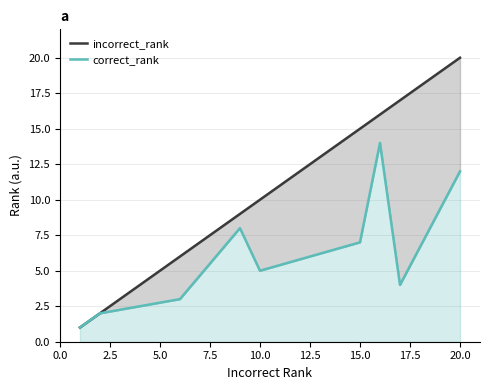

The correct_rank series shows 2 at 2.5. True or false?

True